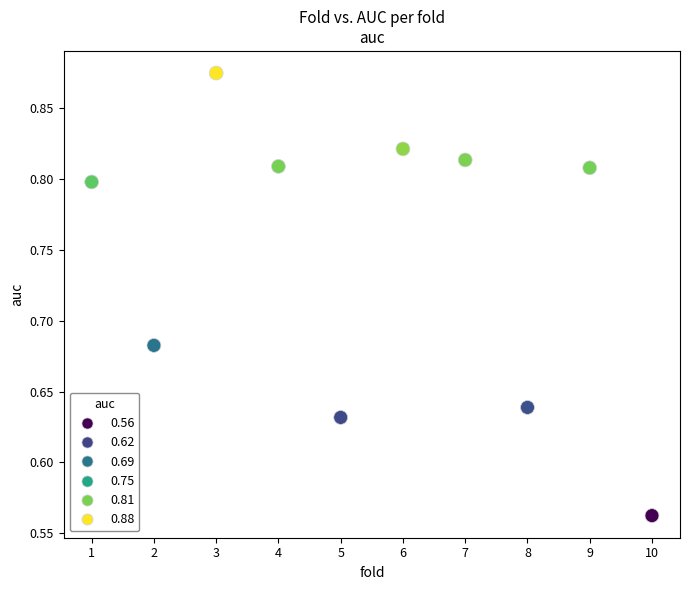

What is the range of Y values (max minus min)?

0.3